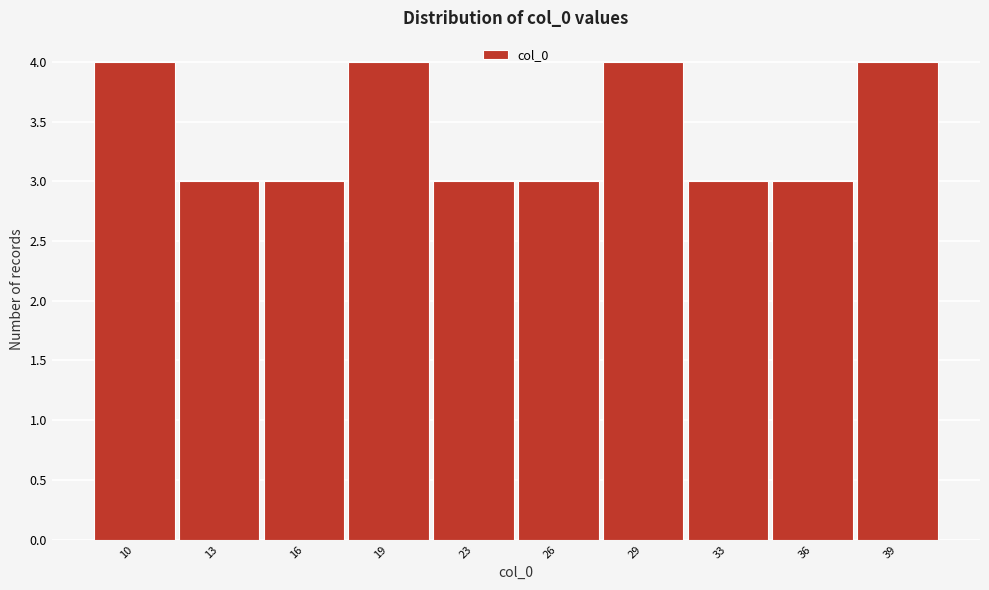

Reading left to right, transcribe all the data shown in this chart.

4	3	3	4	3	3	4	3	3	4